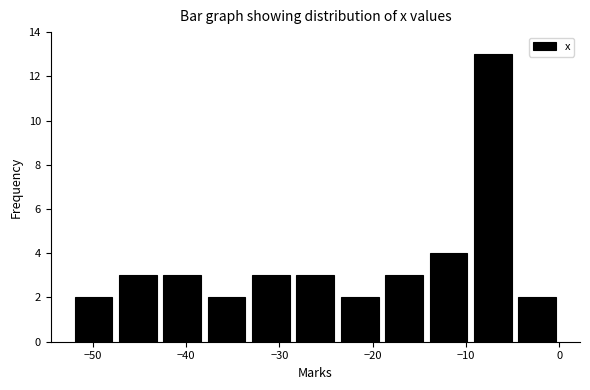

Reading left to right, transcribe this chart: for each bar, give the range it covers on the x-axis and its height. Neither the bar edges nor the heights are printed on the chart, so give them approximately, as read against the axes.

-52 to -48: 2
-48 to -43: 3
-43 to -38: 3
-38 to -33: 2
-33 to -29: 3
-29 to -24: 3
-24 to -19: 2
-19 to -14: 3
-14 to -10: 4
-10 to -5: 13
-5 to 0: 2